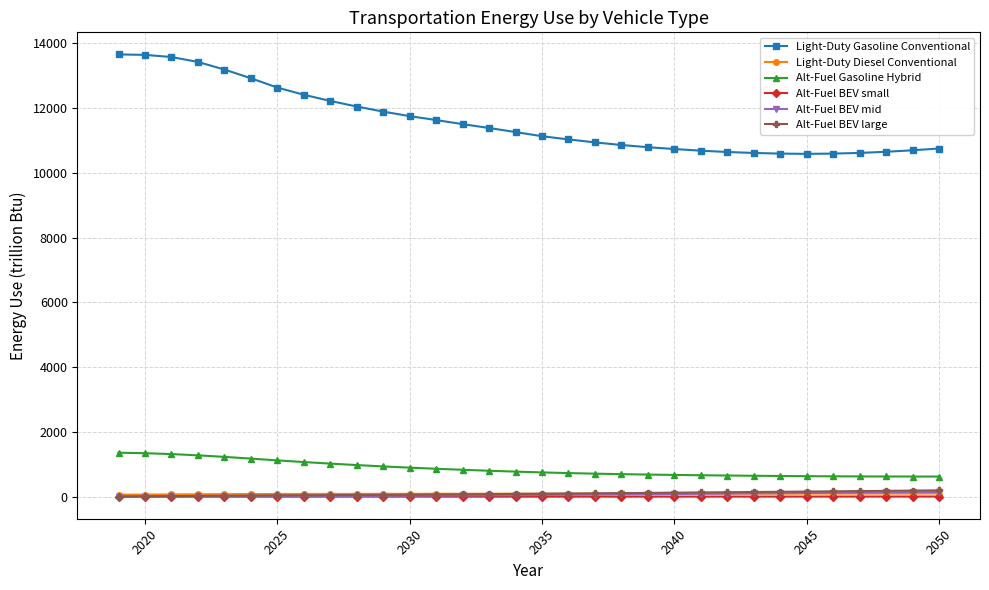

How many series are shown in this chart?

6